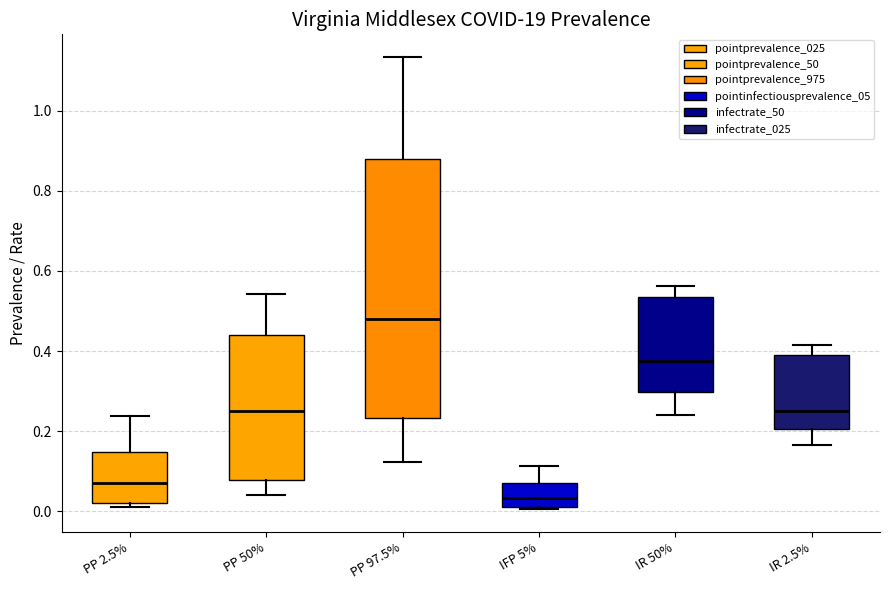

Where is the upper edge of the box for PP 2.5% on the y-axis? The values are not printed on the chart, so give them approximately, as read against the axis.

0.14